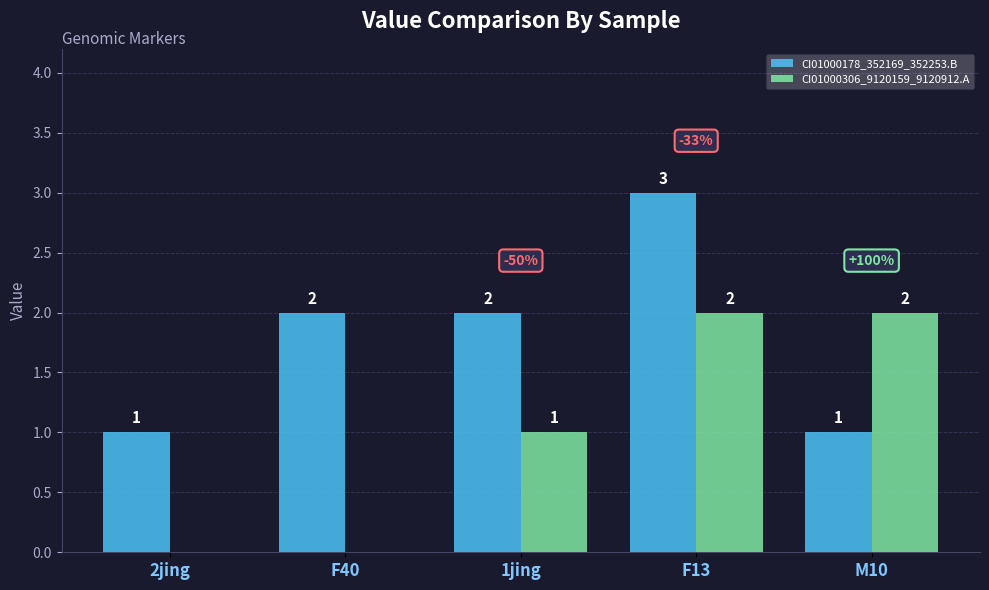

How many series are shown in this chart?

2